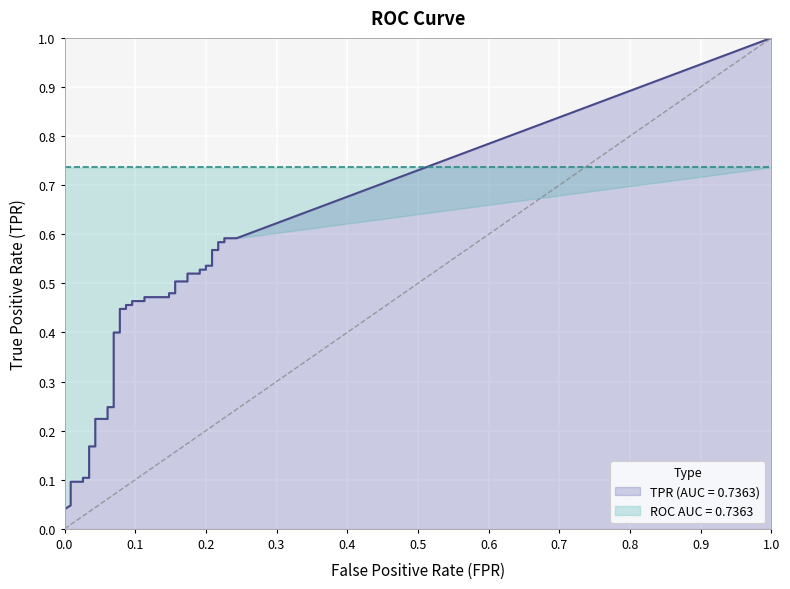

How many lines are shown in the chart?

2